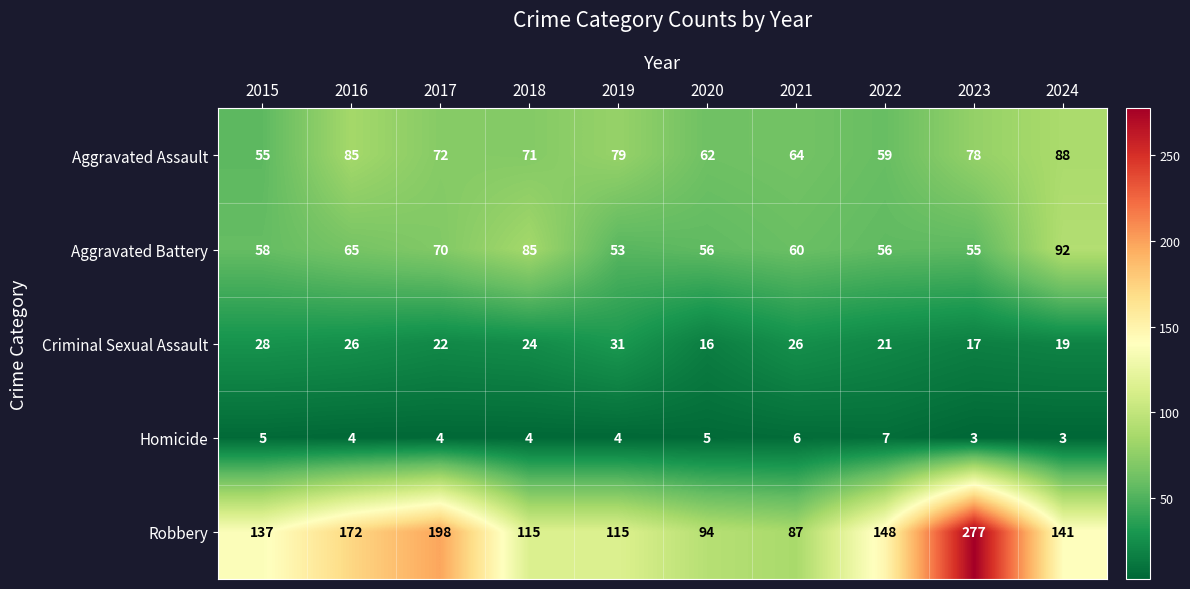

What is the difference between the second highest and minimum values in the Aggravated Assault series?

30